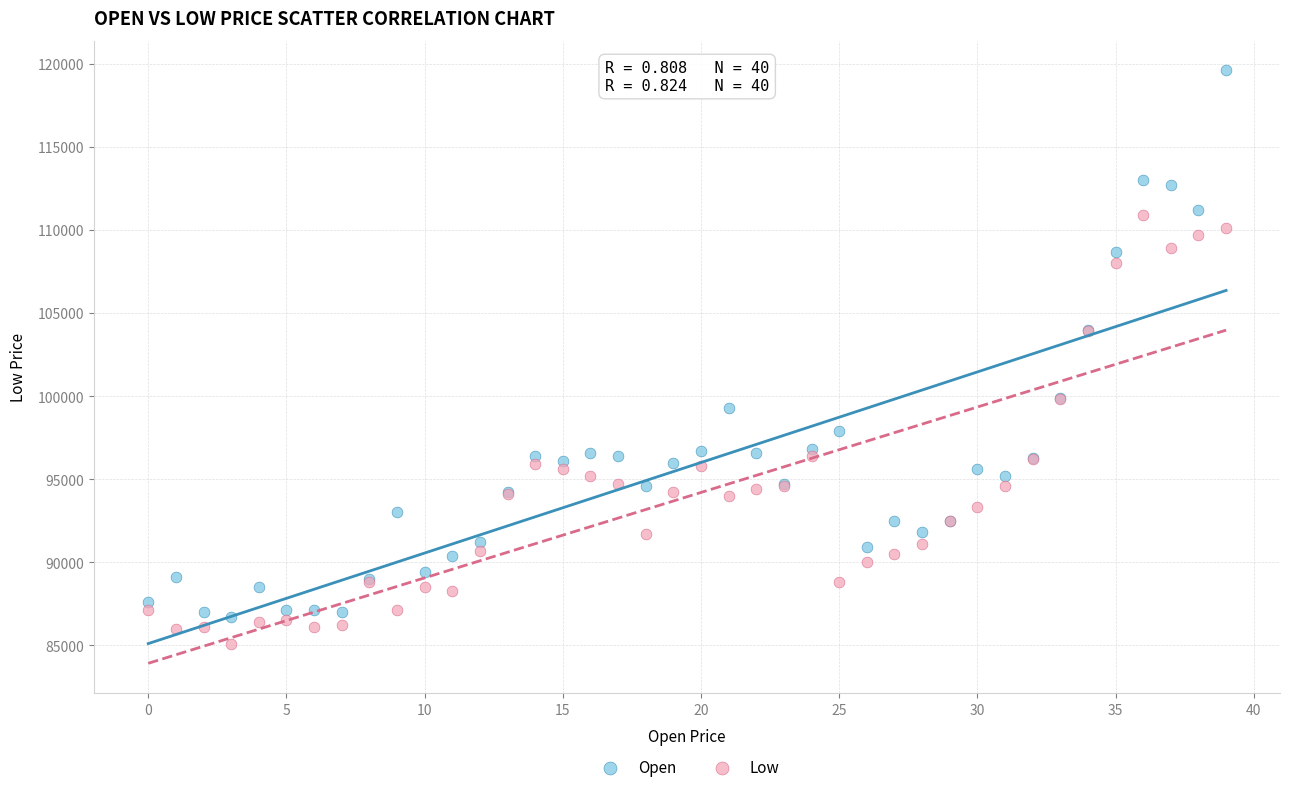

Which series contains the lowest Y value?

Low